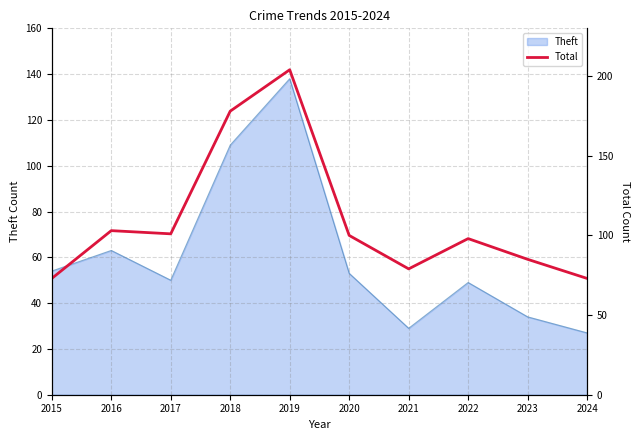

Reading left to right, extract all data points from this chart.

73	103	101	178	204	100	79	98	85	73